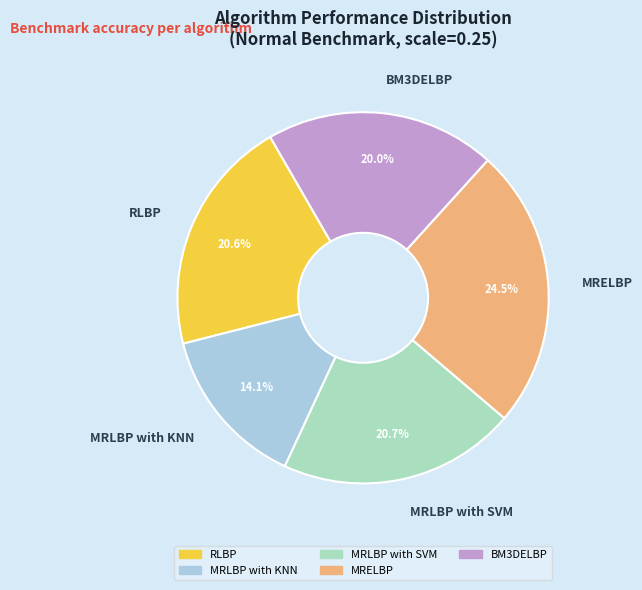

Count the number of slices in the pie.

5